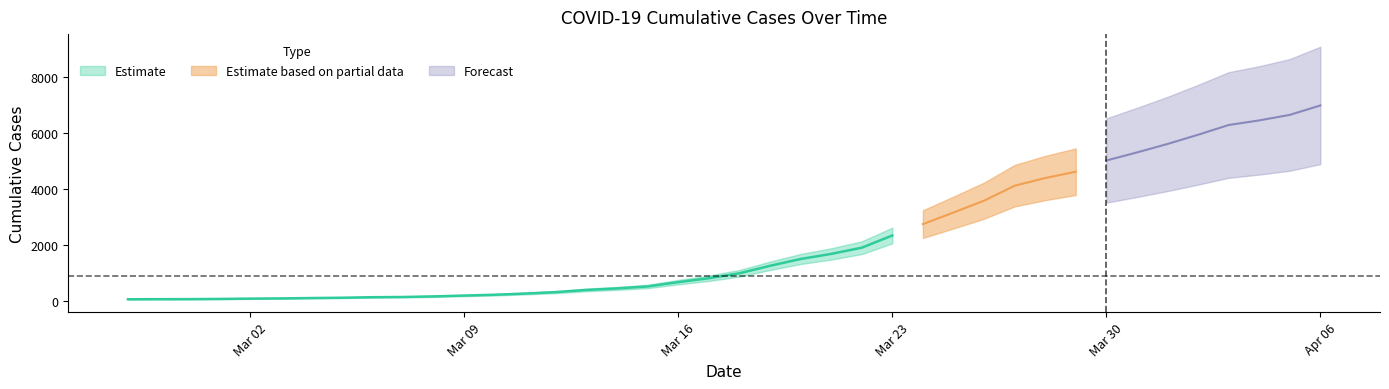

What is the value of the 27th point from the left?

2752